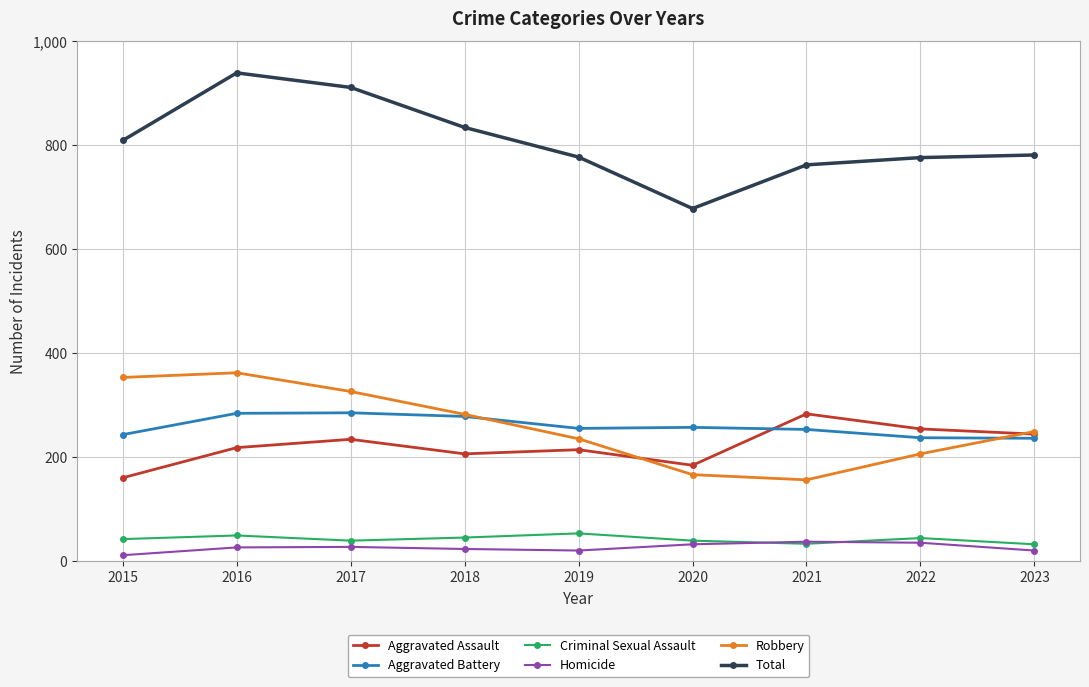

Which series has the largest range (max minus min)?

Total